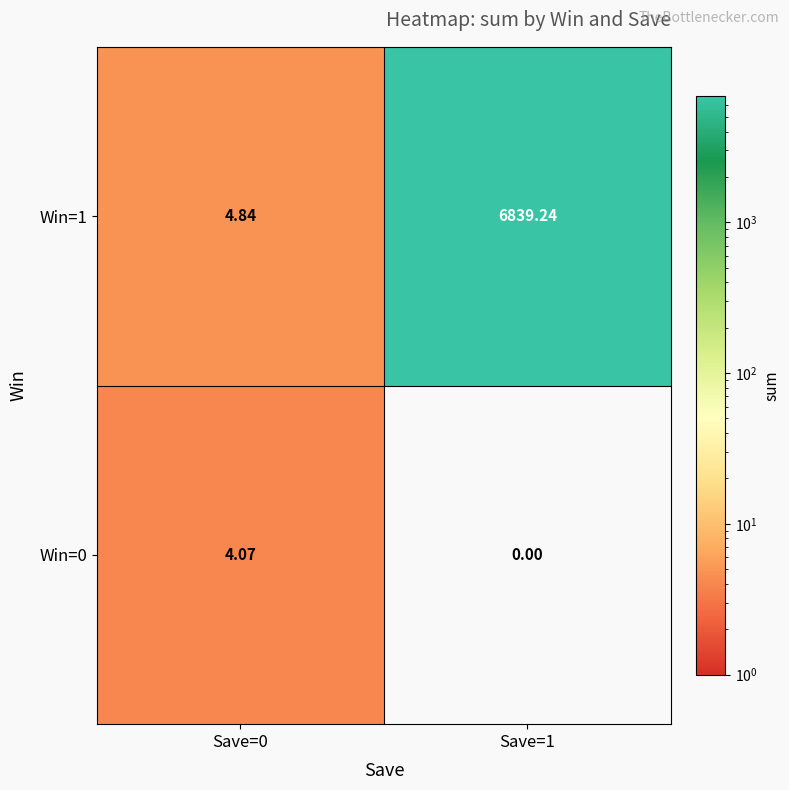

How many distinct data groups are displayed?

2